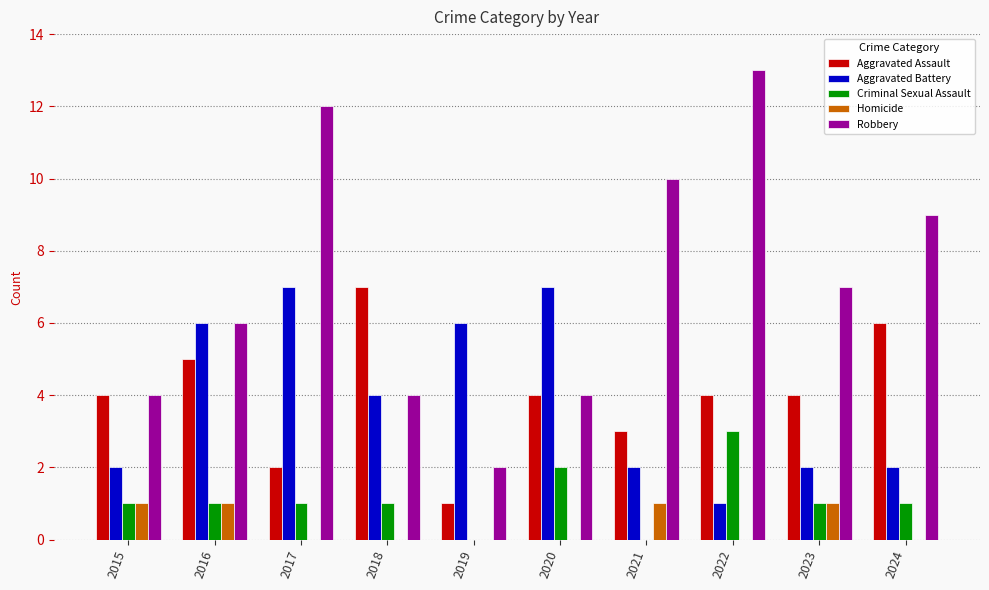

Which series changed the most between 2017 and 2020?

Robbery